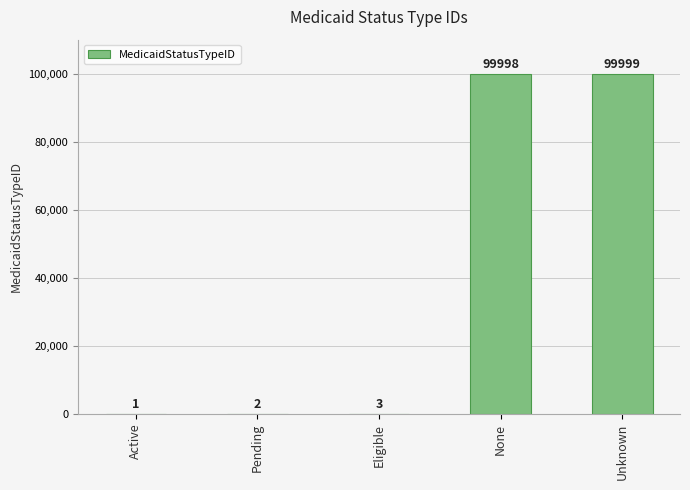

What is the sum of the values at Eligible and None?

100001